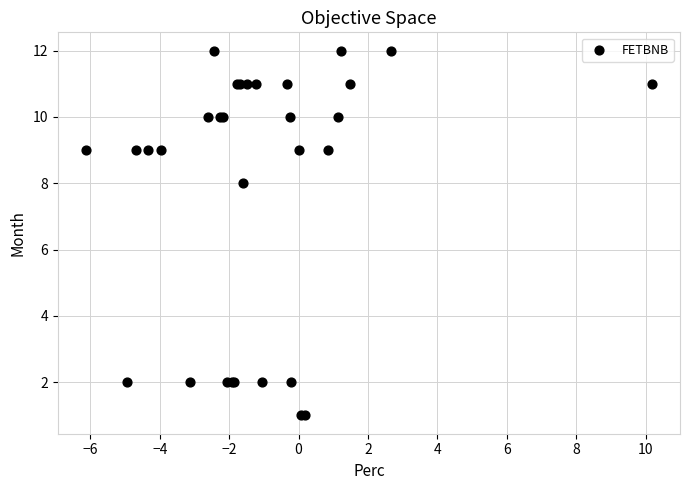

What Y value in the scatter plot is closest to 6?

8